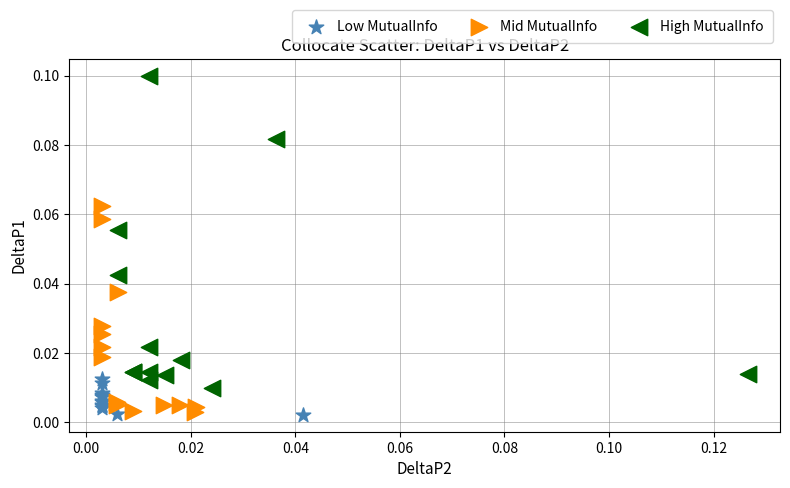

What are all the series names shown in the legend?

Low MutualInfo, Mid MutualInfo, High MutualInfo